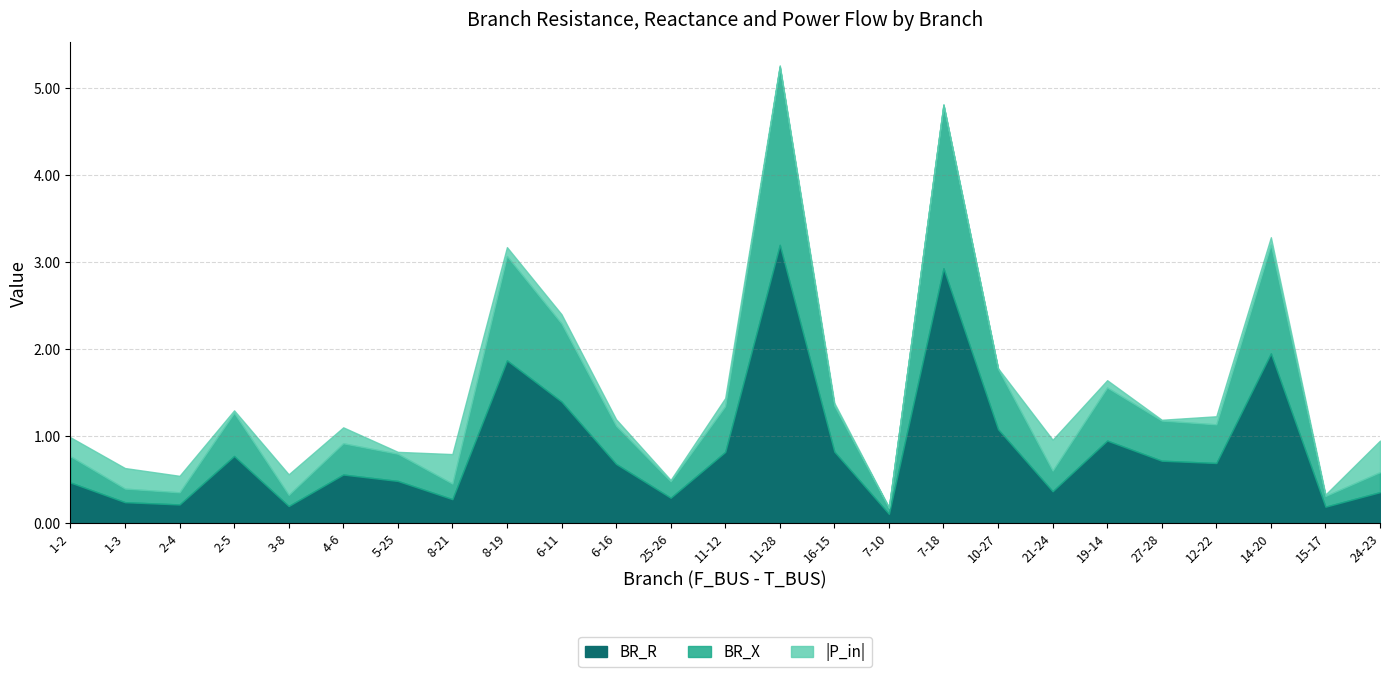

True or false: BR_X has a value of 0.6 at 6.

False